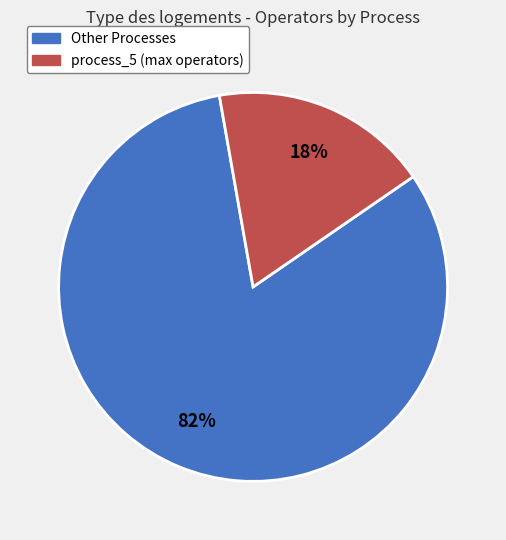

To the nearest percent, what is the difference between the largest and smallest slice percentages?

64%